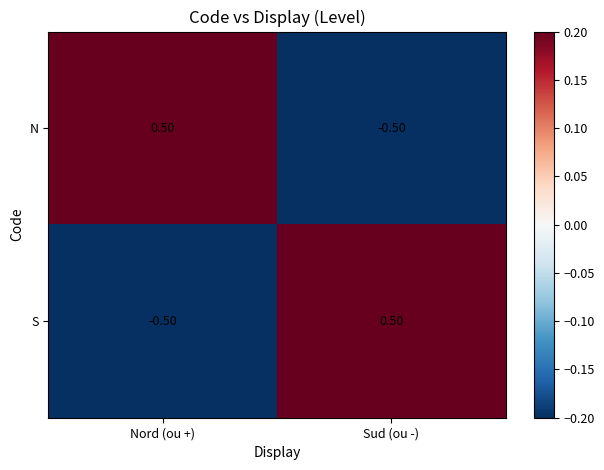

At how many categories does at least one series exceed 0?

2